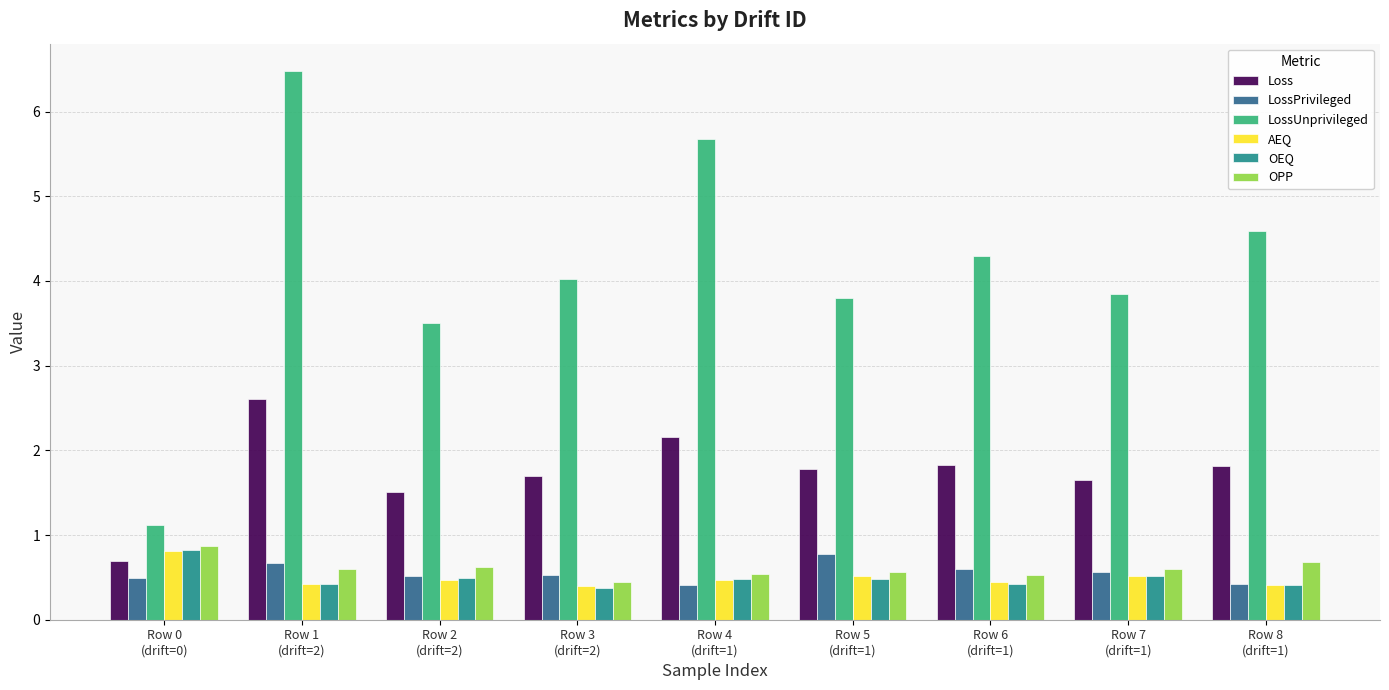

How many OEQ values are between 0 and 1?

9